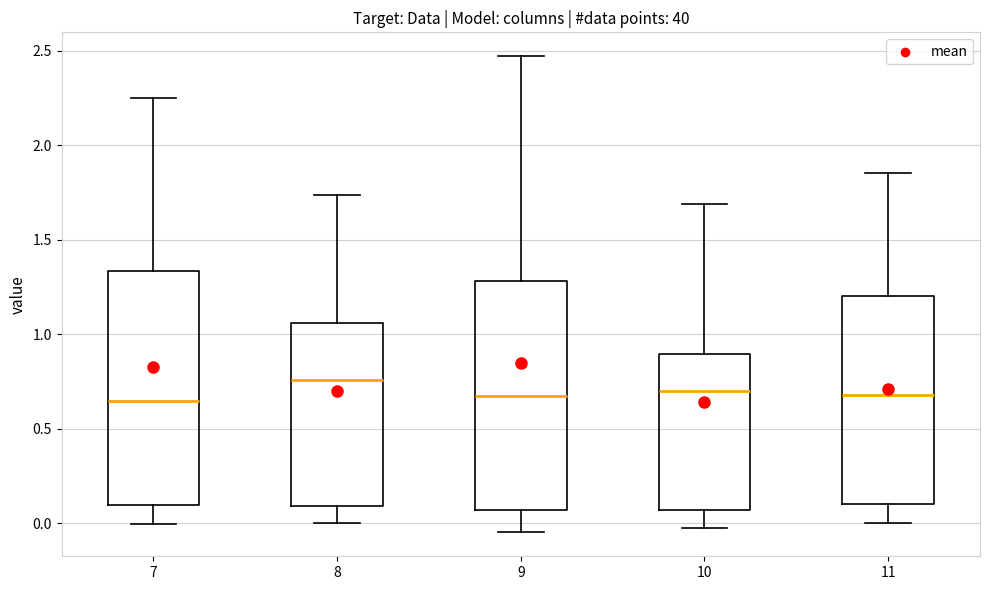

Reading left to right, read every box against the y-axis: the position of its median line, the range the box covers, and the ends of its whiskers. The values are not printed on the chart, so give them approximately, as read against the axis.

7: median 0.65, box 0.10 to 1.35, whiskers 0.00 to 2.25
8: median 0.75, box 0.10 to 1.05, whiskers 0.00 to 1.75
9: median 0.65, box 0.05 to 1.30, whiskers -0.05 to 2.45
10: median 0.70, box 0.05 to 0.90, whiskers 0.00 to 1.70
11: median 0.70, box 0.10 to 1.20, whiskers 0.00 to 1.85